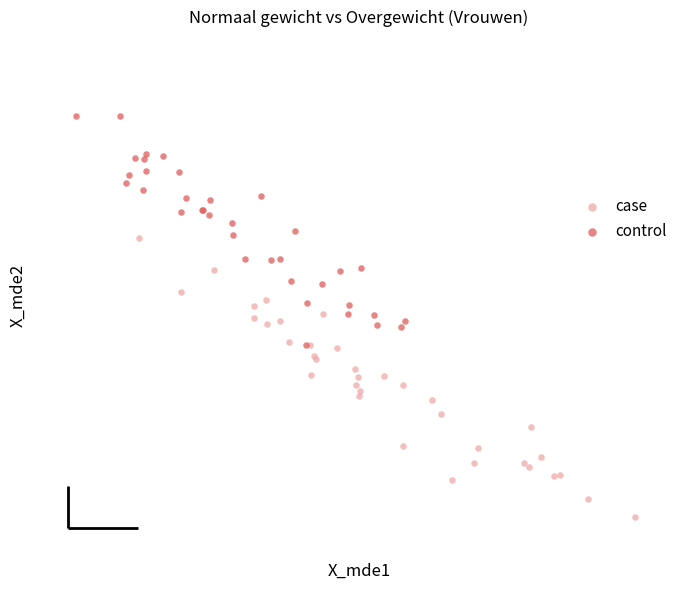

Which series contains the lowest Y value?

case